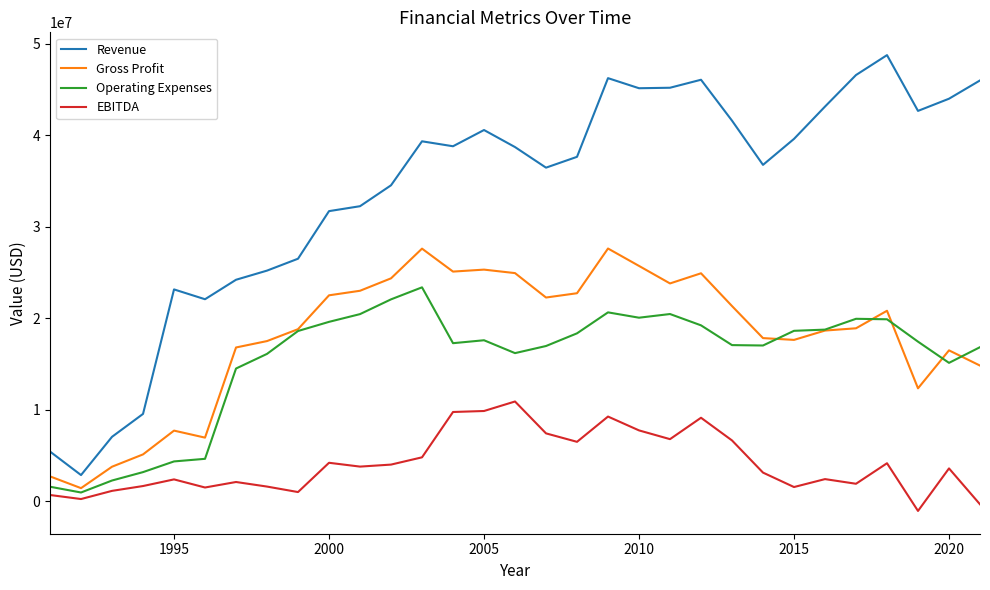

Which series has the largest total across all categories?

Revenue